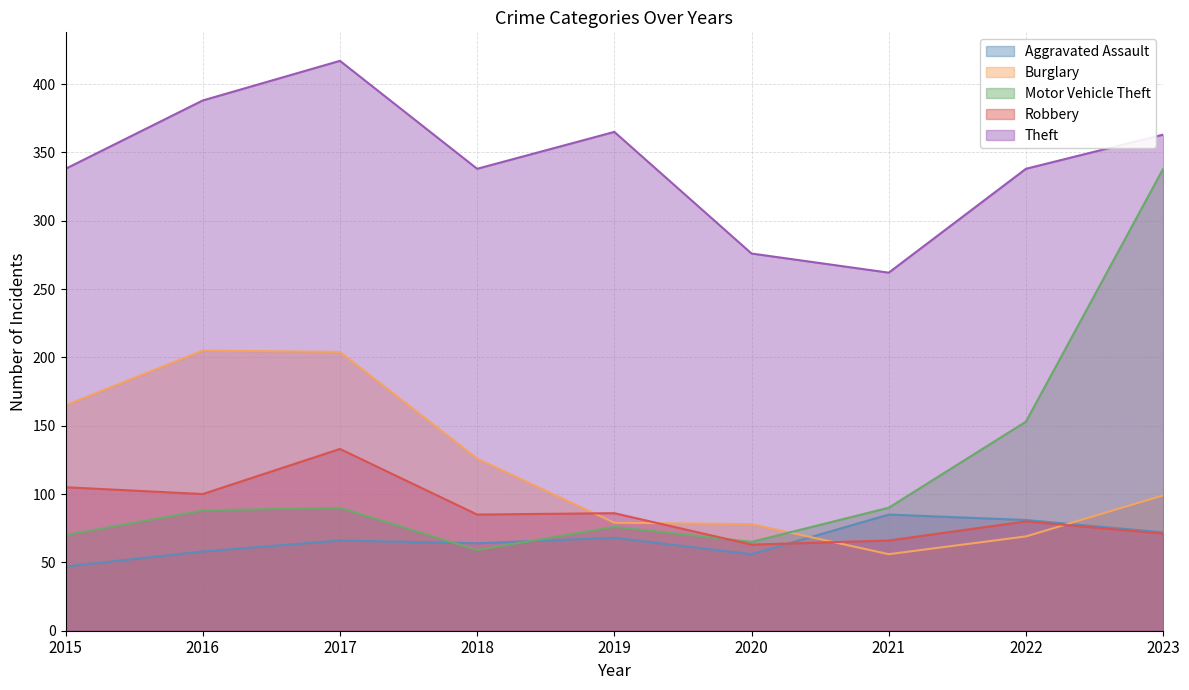

At 2022, list the series in order from smallest to largest.

Burglary, Robbery, Aggravated Assault, Motor Vehicle Theft, Theft